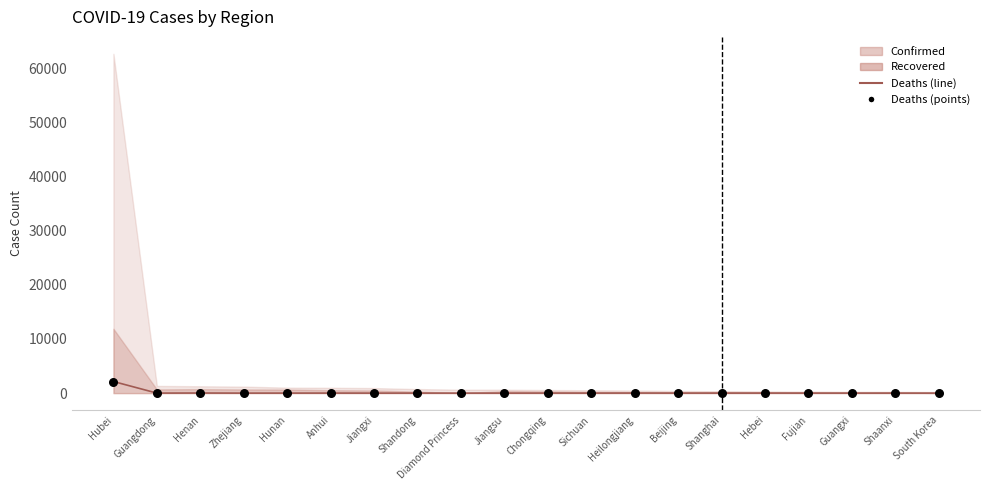

Between Chongqing and Hebei, which is larger?

Chongqing